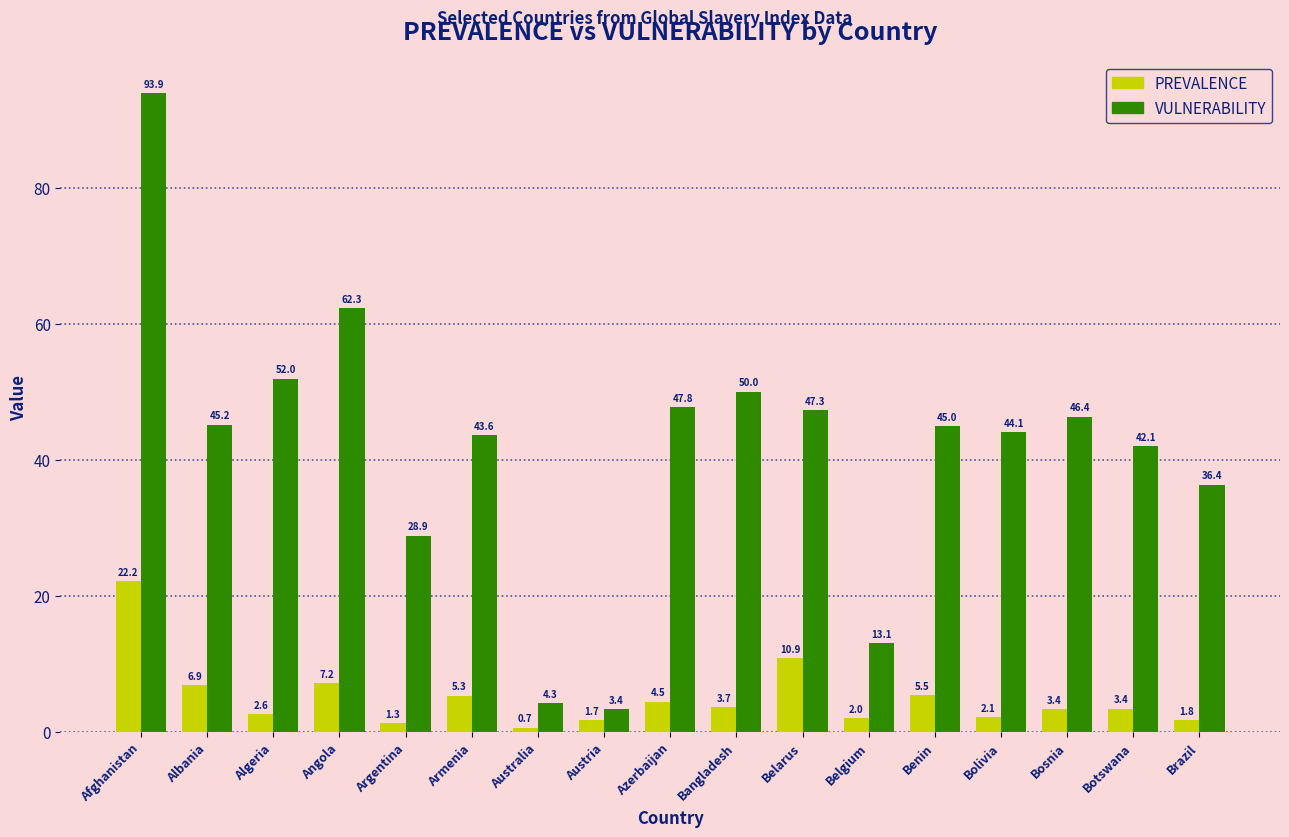

How many data points does each series have?

17